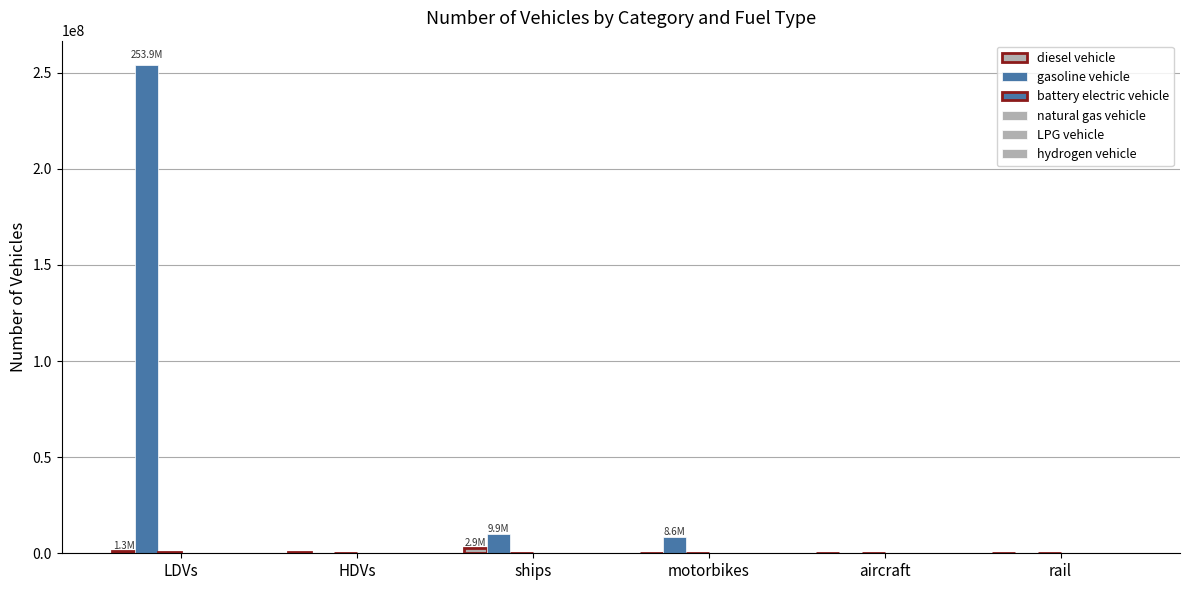

How many distinct data groups are displayed?

6